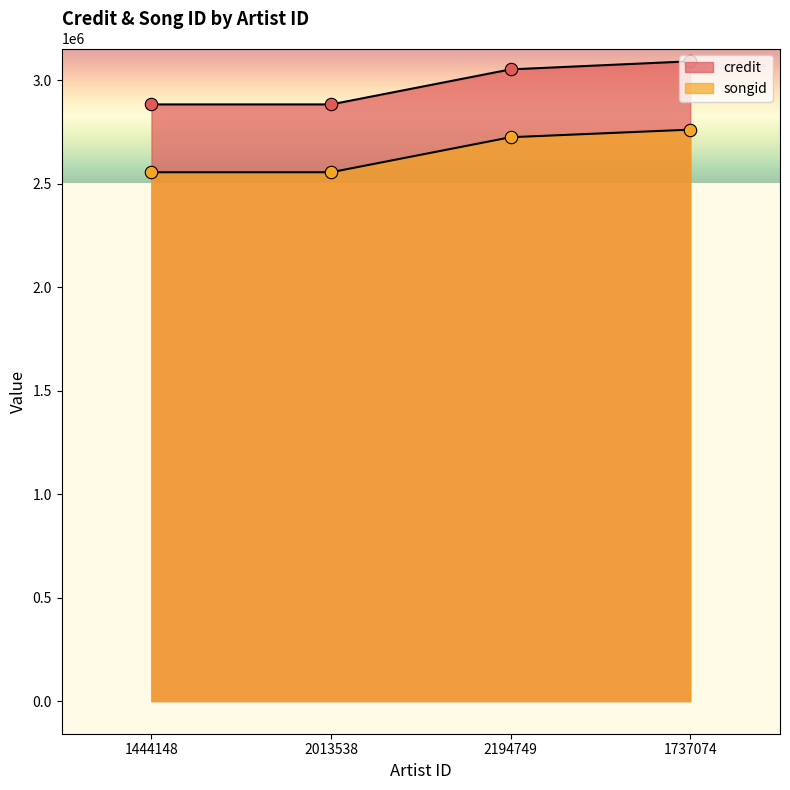

What is the total value across all series at 1444148?

5436742